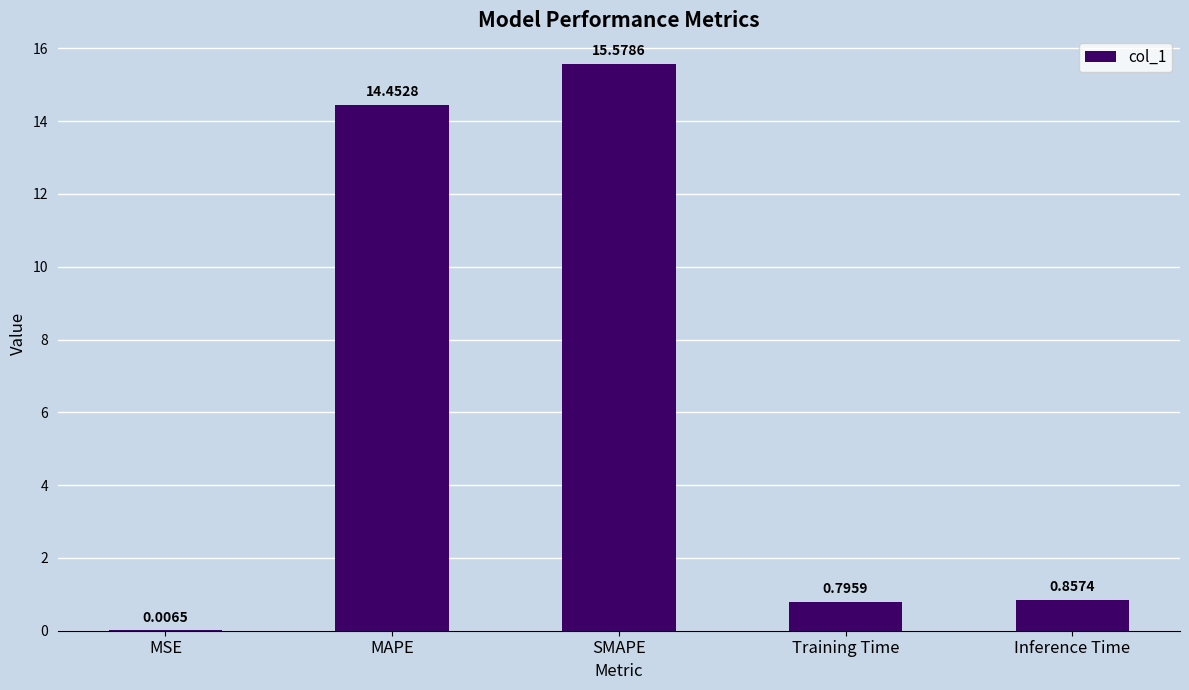

At which label is the value closest to 7?

Inference Time